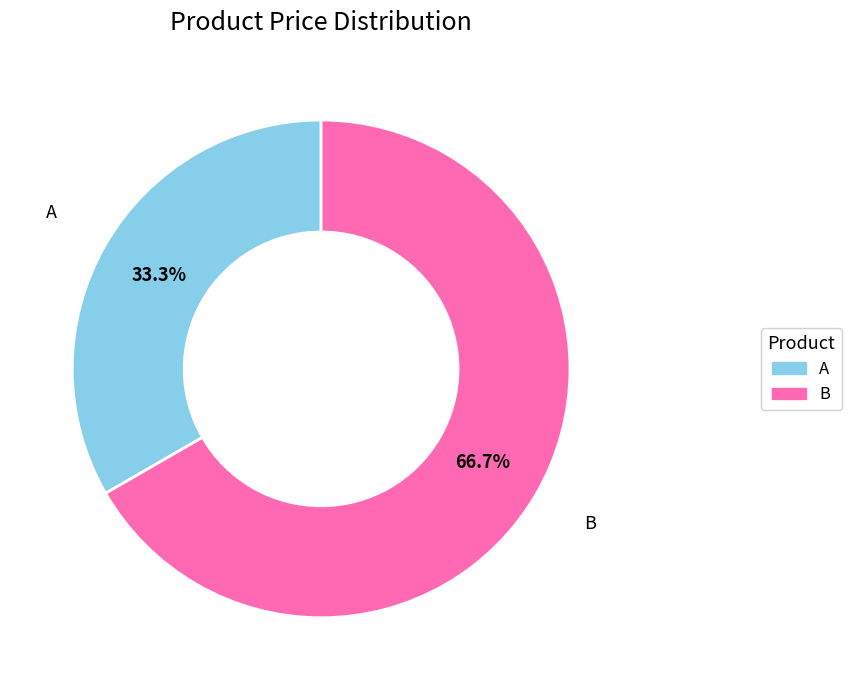

Rank the categories by value from highest to lowest.

B, A